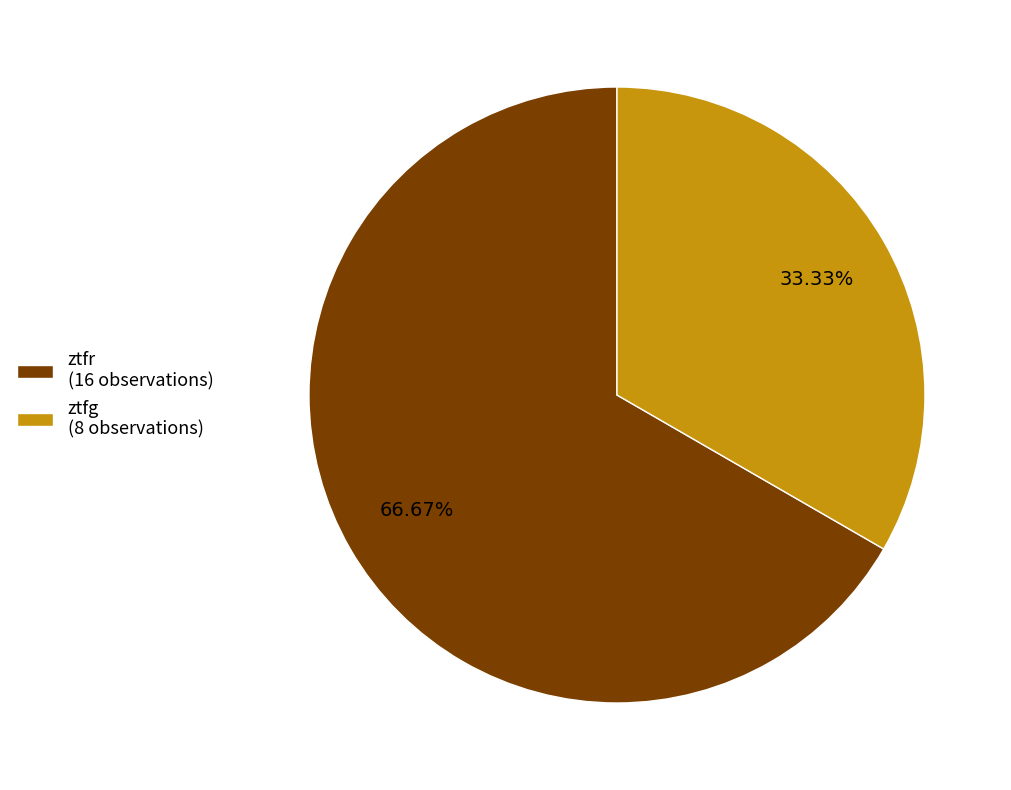

True or false: ztfr accounts for 57% of the total.

False